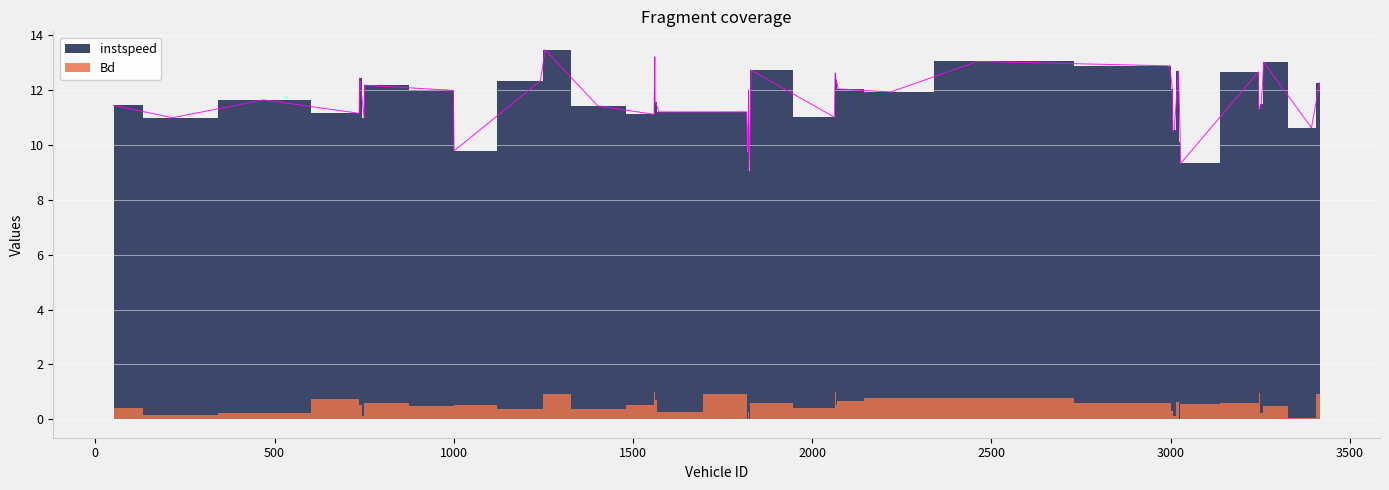

Which category has the highest value across all series?

1255.0